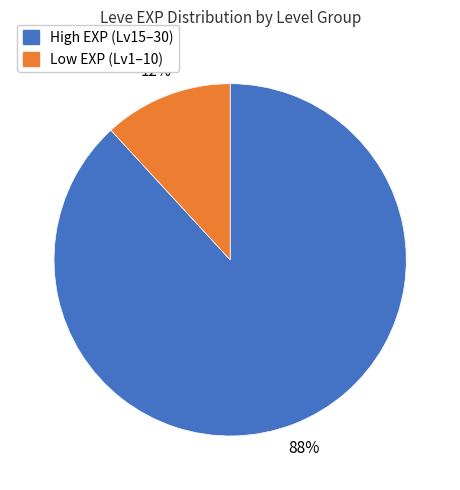

Is Low EXP (Lv1–10) the majority of the pie?

No